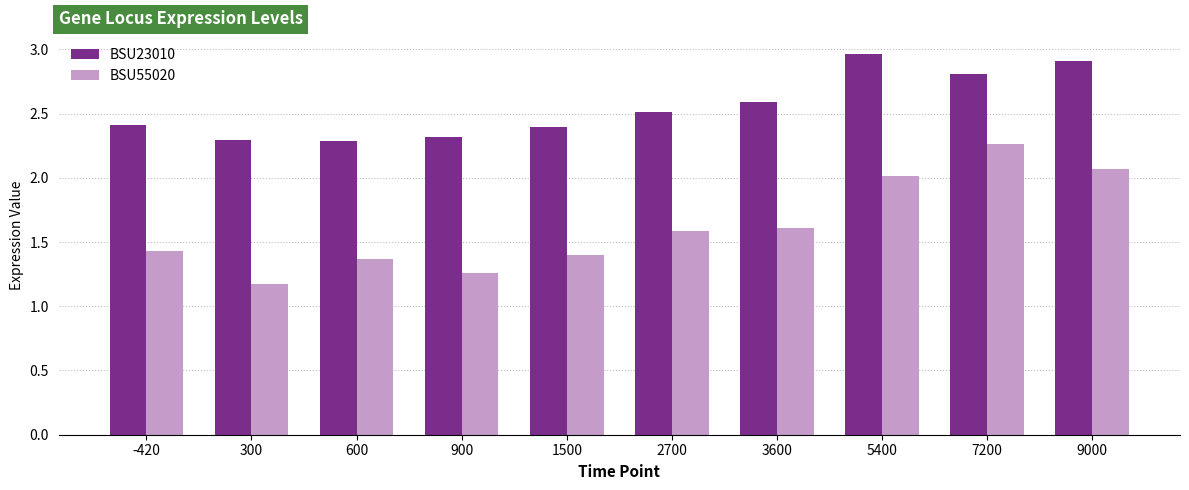

How many groups of bars are there?

10